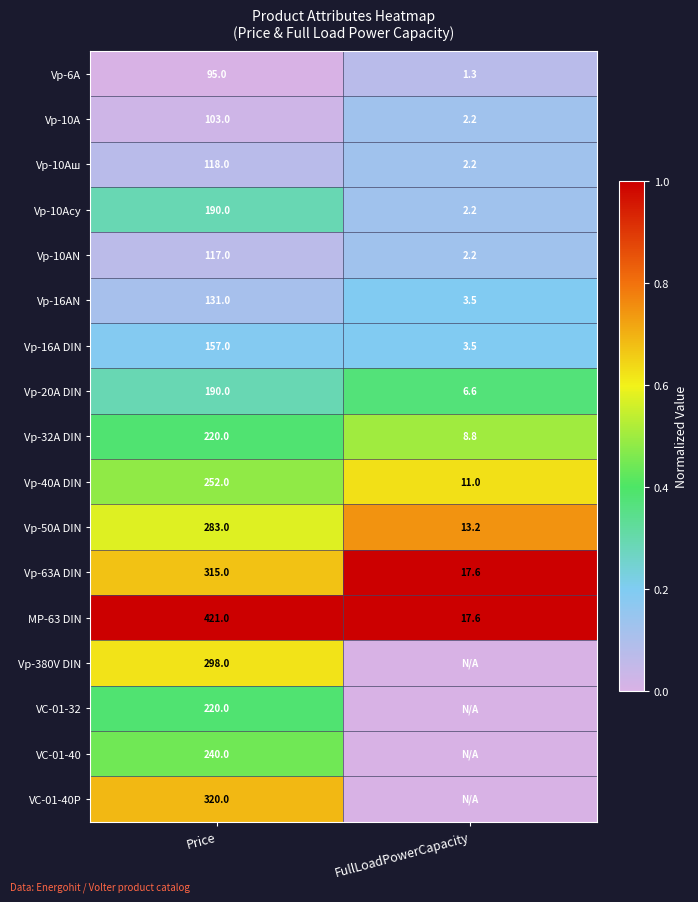

What is the difference between the highest and lowest values at Price?

326.0